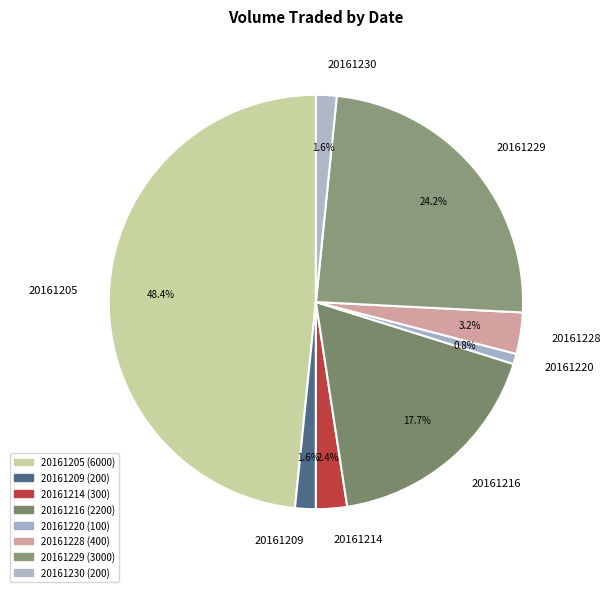

To the nearest percent, what is the average slice percentage?

12%